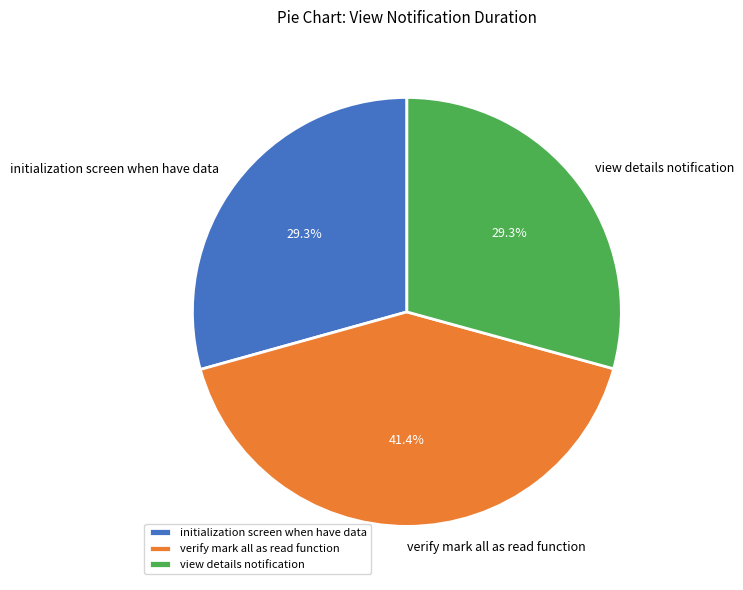

Combined, what portion of the pie is view details notification and initialization screen when have data?

58.6%